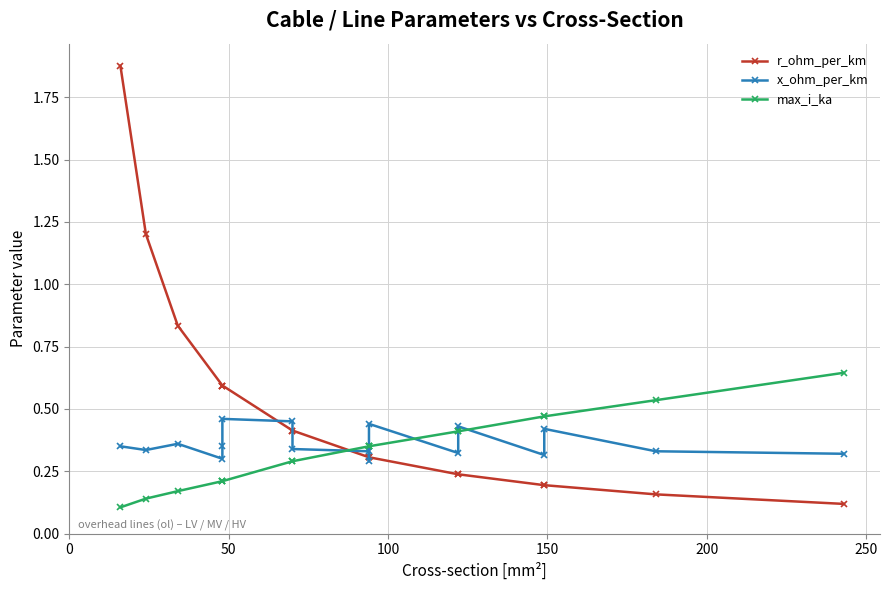

At how many categories does at least one series exceed 1?

2